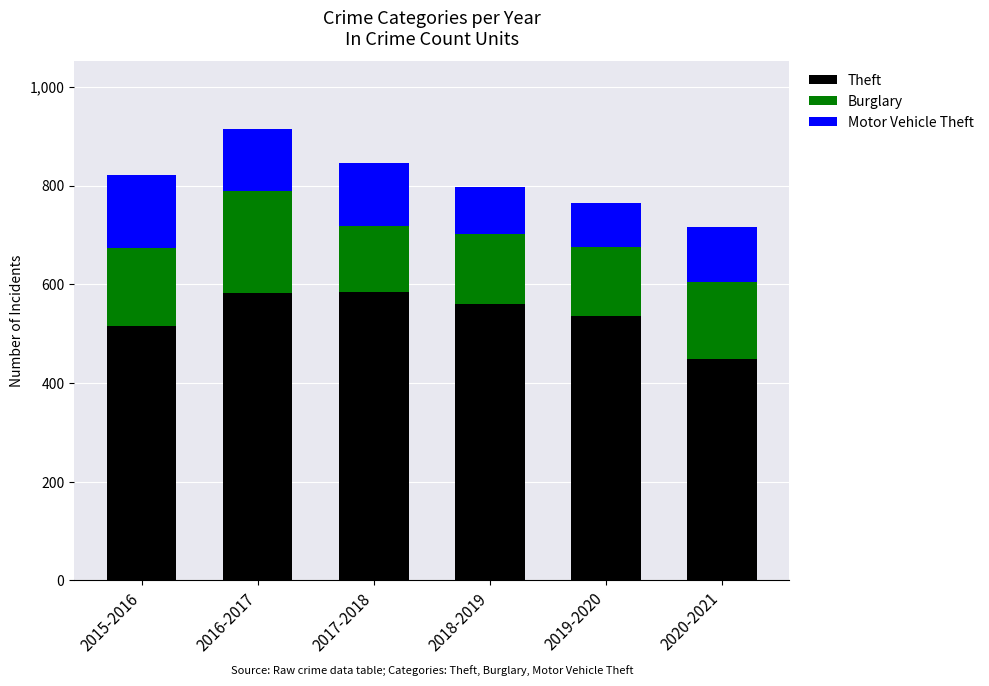

What is the total value across all series at 2020-2021?

715